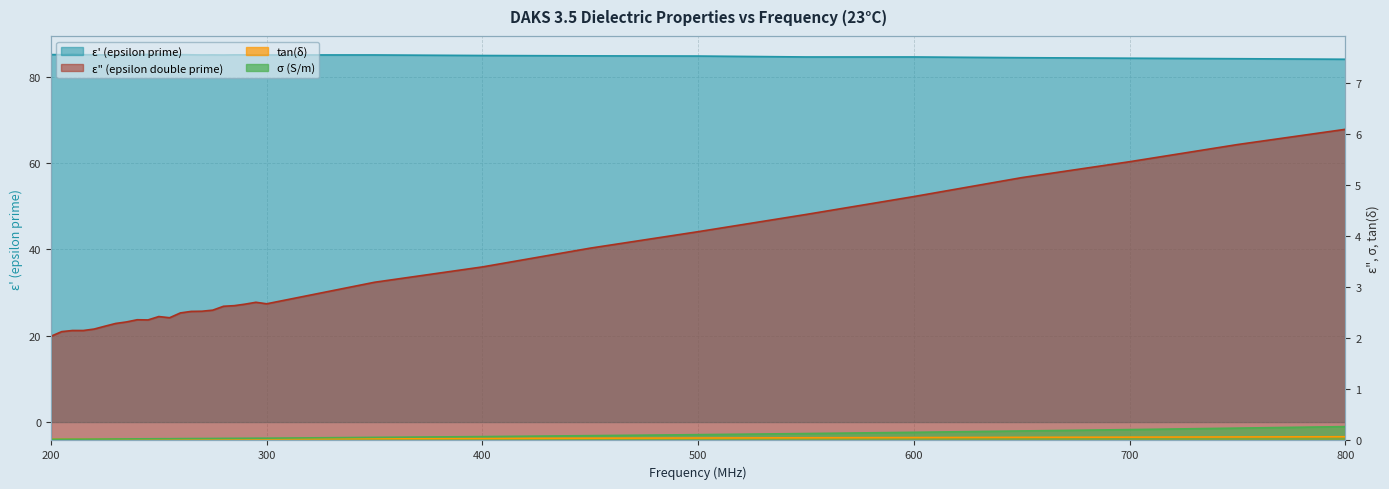

Is the value of epsilon_double_prime at 700 greater than the value of sigma at 255?

Yes